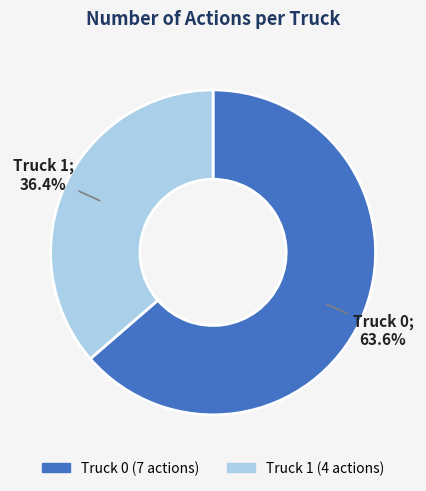

Rank the categories by value from highest to lowest.

Truck 0, Truck 1